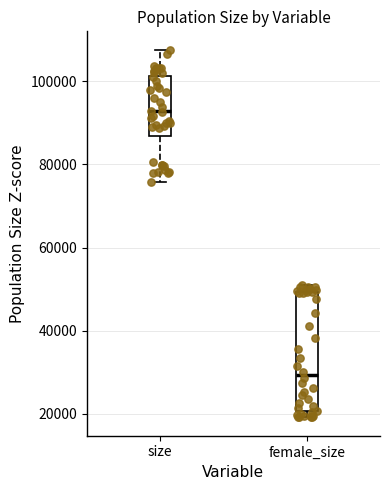

Reading left to right, read every box against the y-axis: the position of its median line, the range the box covers, and the ends of its whiskers. The values are not printed on the chart, so give them approximately, as read against the axis.

size: median 92000, box 86000 to 102000, whiskers 76000 to 108000
female_size: median 30000, box 20000 to 50000, whiskers 20000 (just below the box's lower edge) to 52000